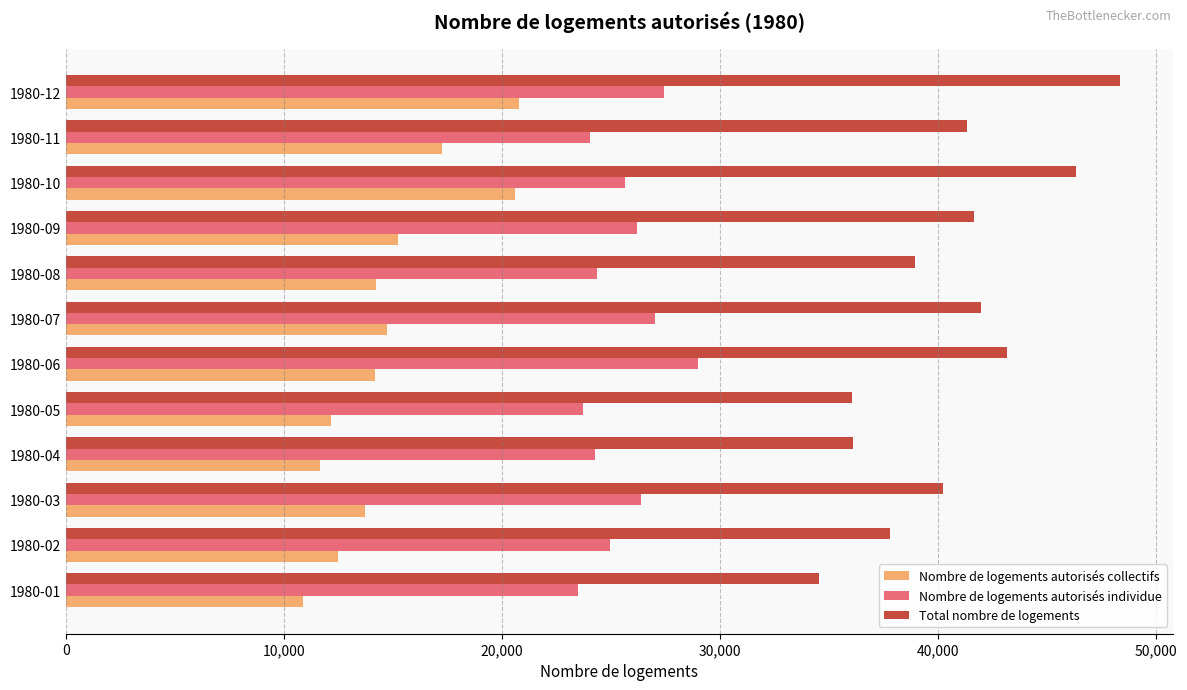

What is the difference between the maximum and minimum values in the Nombre de logements autorisés individue series?

5487